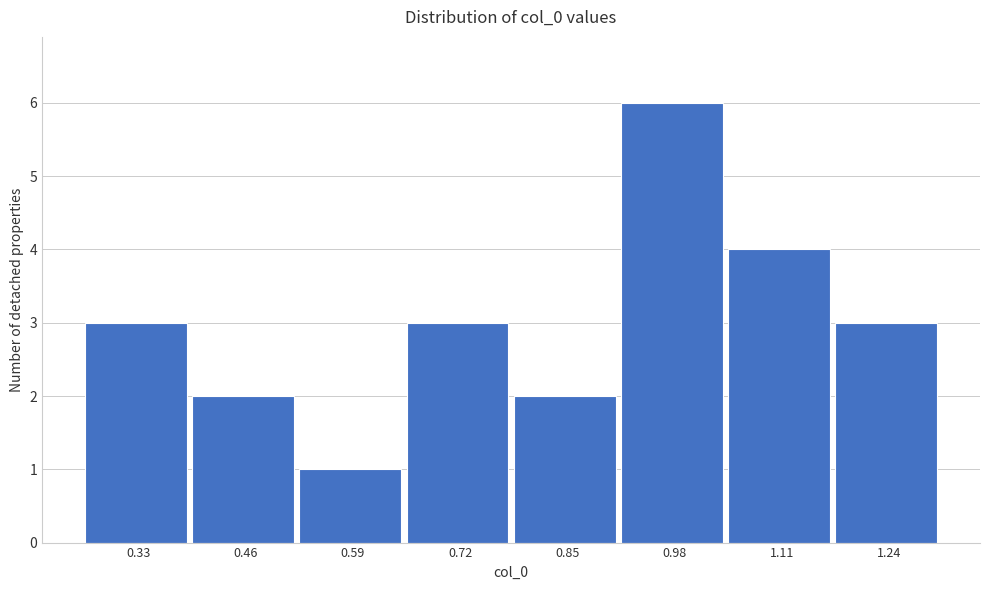

Reading left to right, list all the values displayed in this chart.

3	2	1	3	2	6	4	3